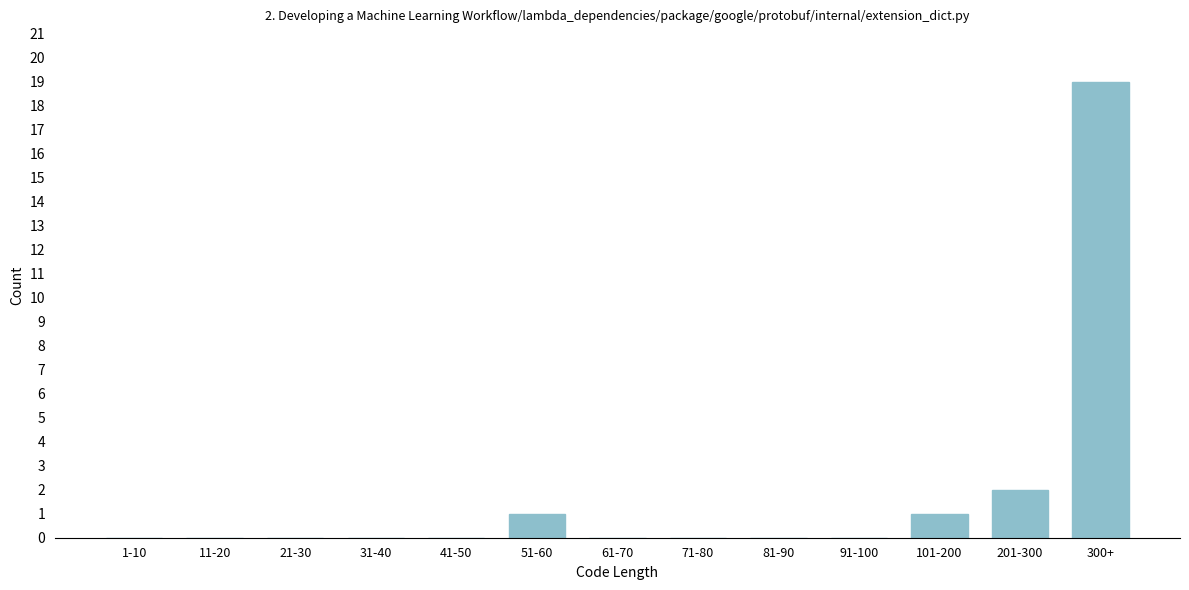

Reading left to right, what are all the values shown in this chart?

1-10=0	11-20=0	21-30=0	31-40=0	41-50=0	51-60=1	61-70=0	71-80=0	81-90=0	91-100=0	101-200=1	201-300=2	300+=19